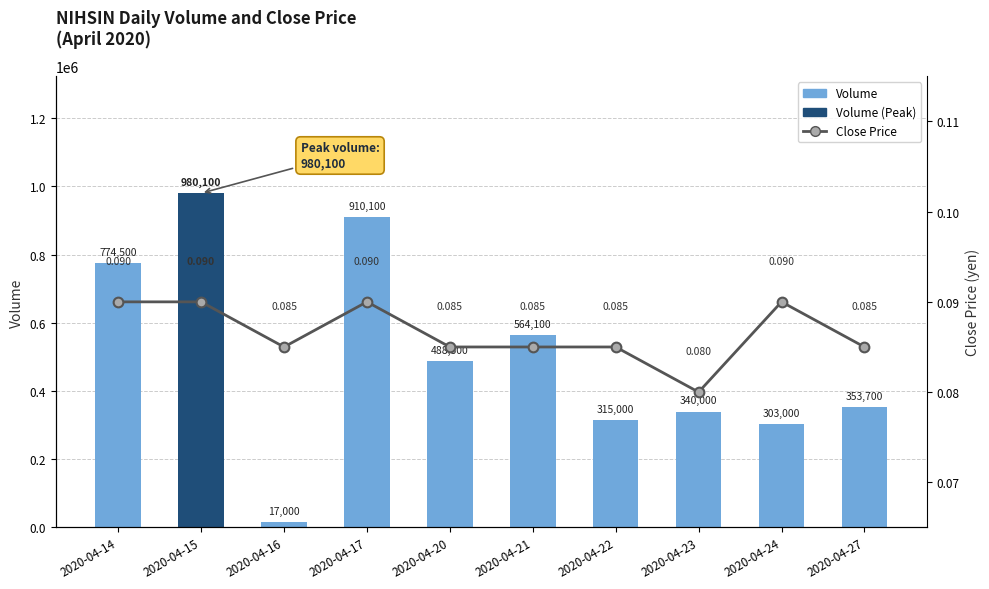

Where does the Volume series first go above 488300?

2020-04-14